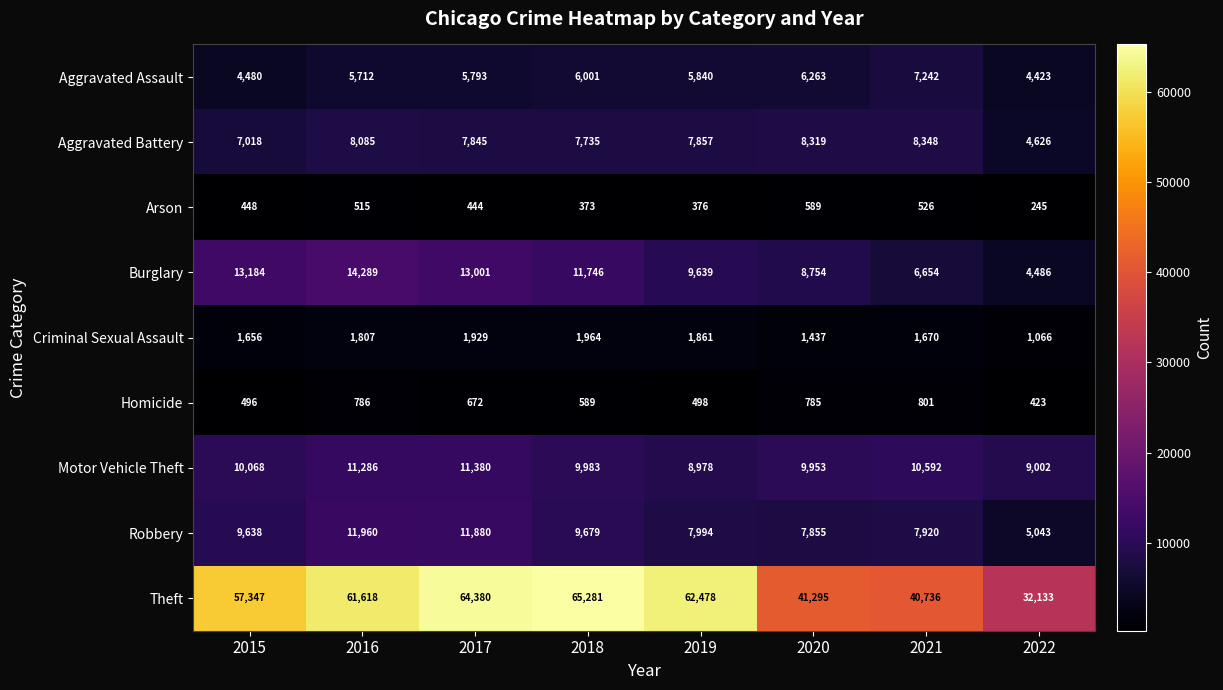

How many data points does each series have?

8